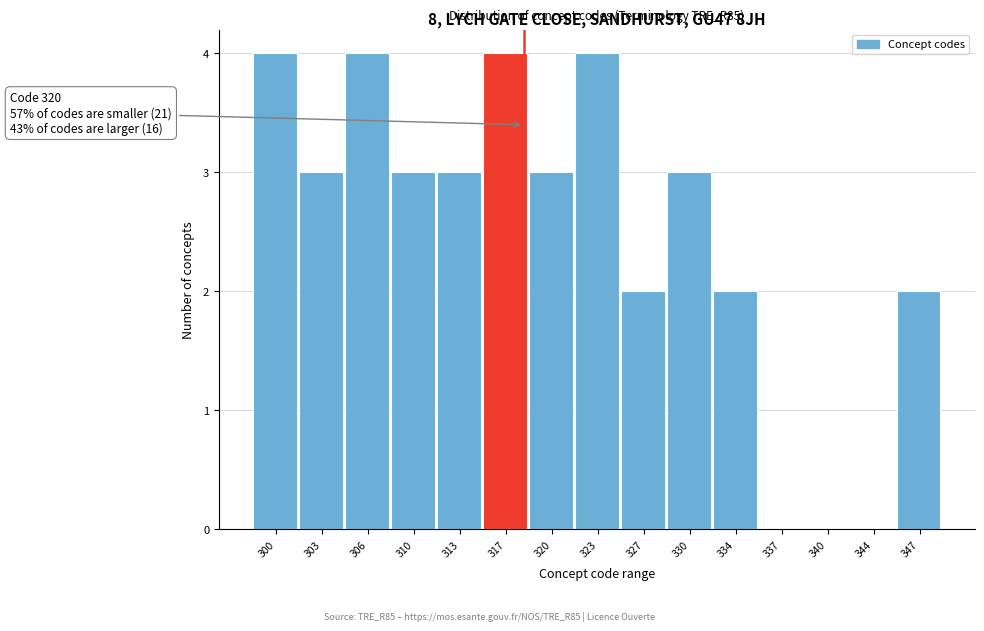

Reading left to right, transcribe all the data shown in this chart.

300=4	303=3	306=4	310=3	313=3	317=4	320=3	323=4	327=2	330=3	334=2	337=0	340=0	344=0	347=2